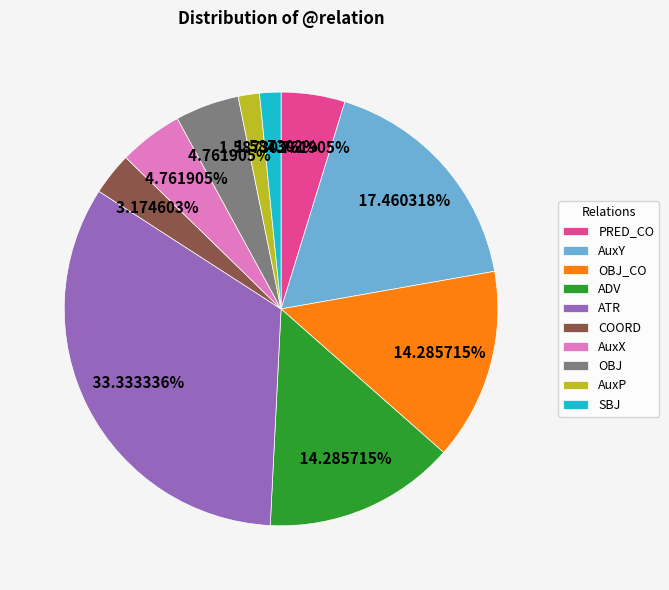

How many slices are in this pie chart?

10